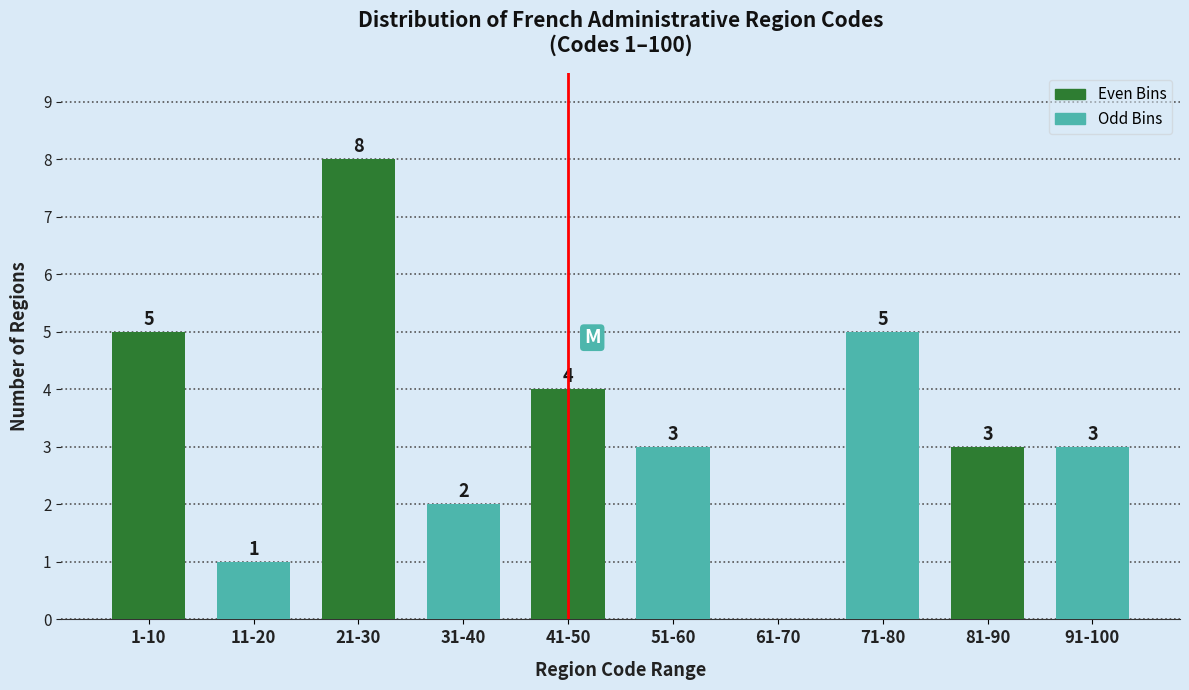

Reading right to left, transcribe all the data shown in this chart.

91-100=3	81-90=3	71-80=5	61-70=0	51-60=3	41-50=4	31-40=2	21-30=8	11-20=1	1-10=5